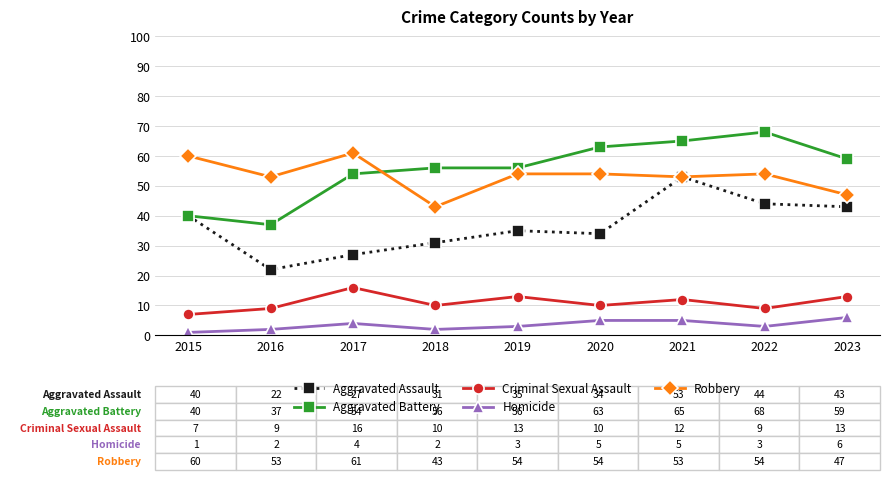

True or false: Aggravated Assault and Criminal Sexual Assault intersect in this chart.

False